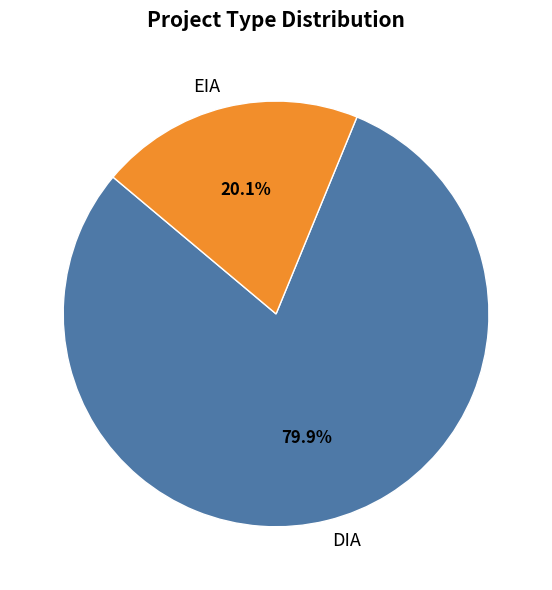

Approximately how many times larger is the value at EIA compared to DIA?

0.3